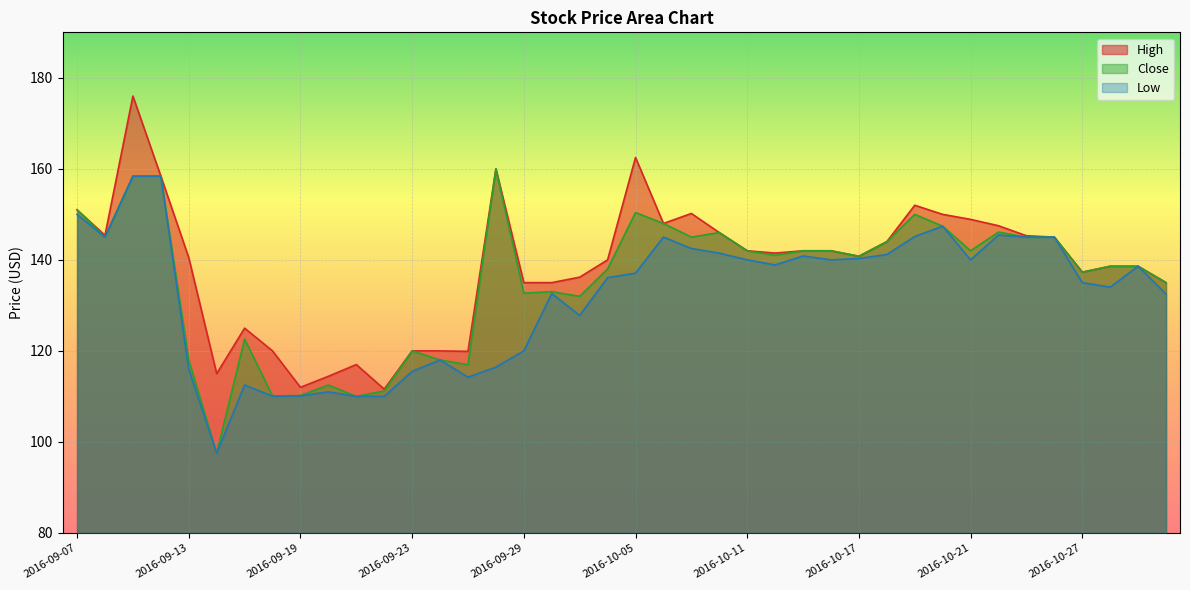

True or false: Close and High intersect in this chart.

False